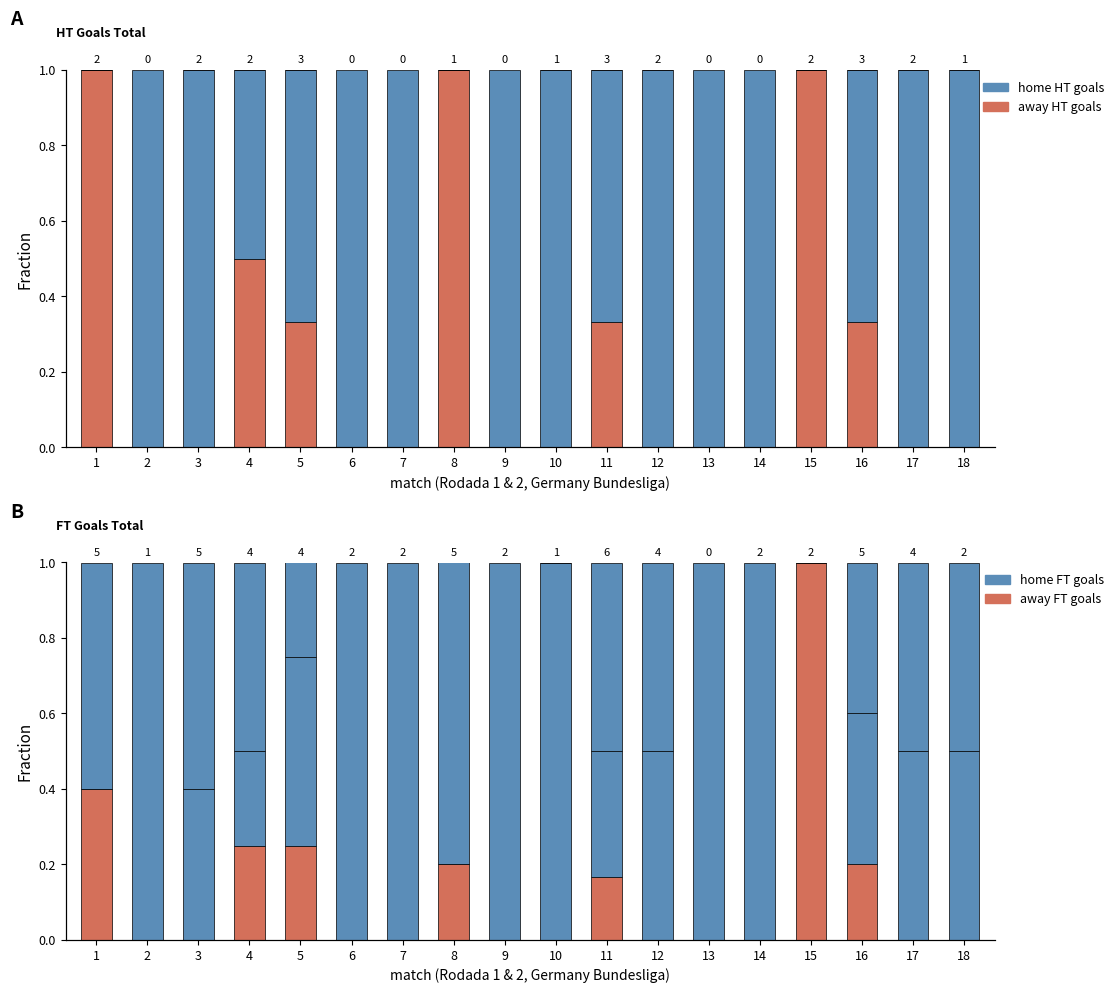

Rank the series by their maximum value, from highest to lowest.

away HT goals, home HT goals, away FT goals, home FT goals